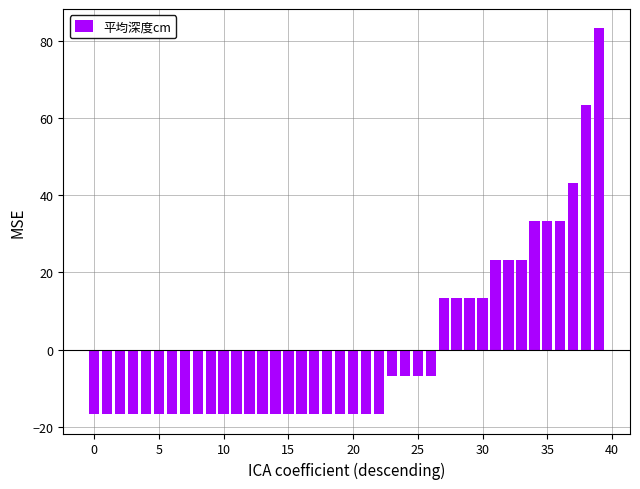

What is the difference between the maximum and minimum values?

100.0